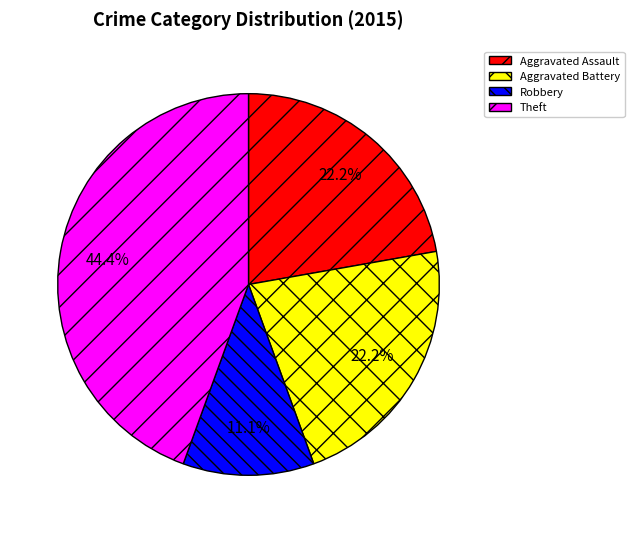

Combined, do Aggravated Battery and Theft account for over 50%?

Yes